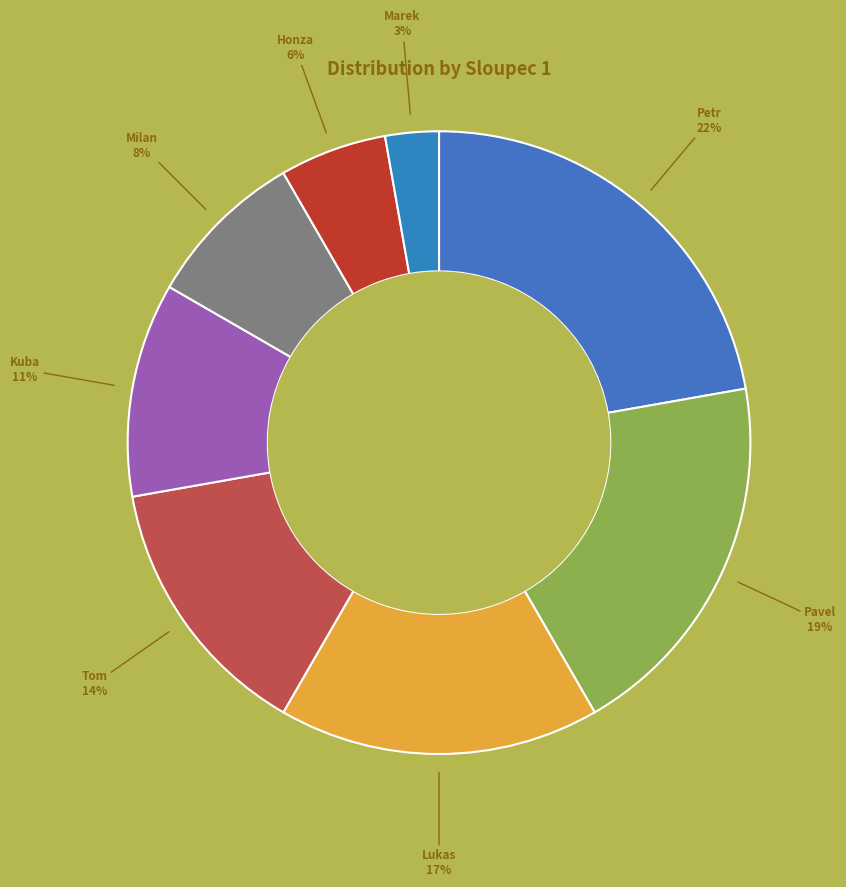

To the nearest percent, what percentage of the pie is Kuba?

11%